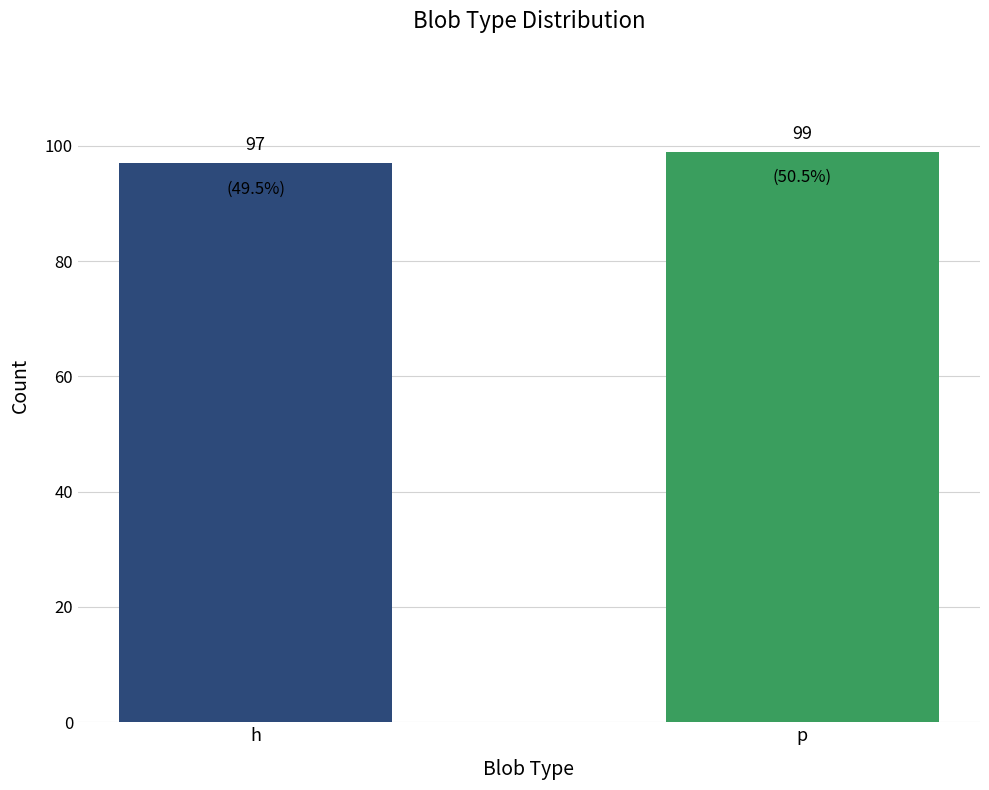

Rank the categories by value from lowest to highest.

h, p